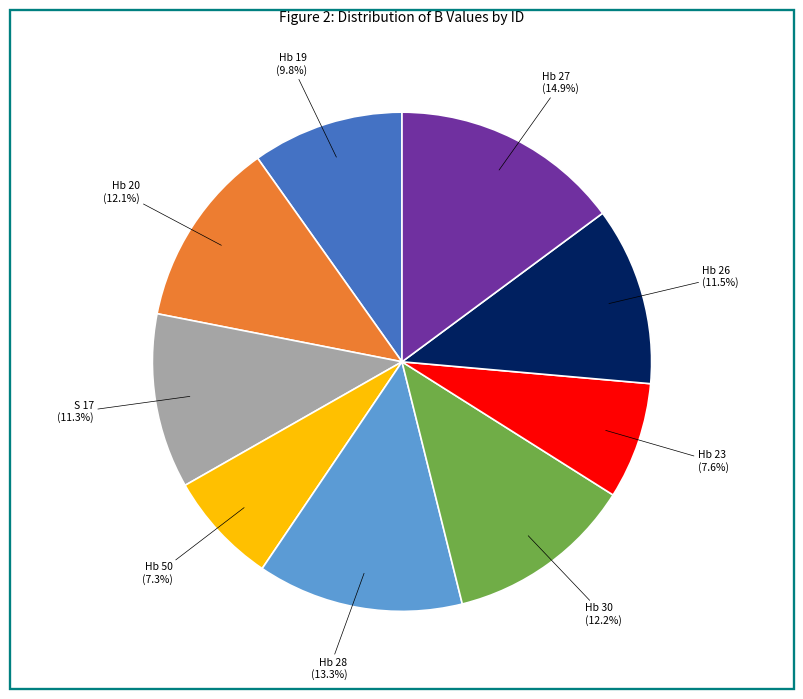

Does any single category account for the majority?

No